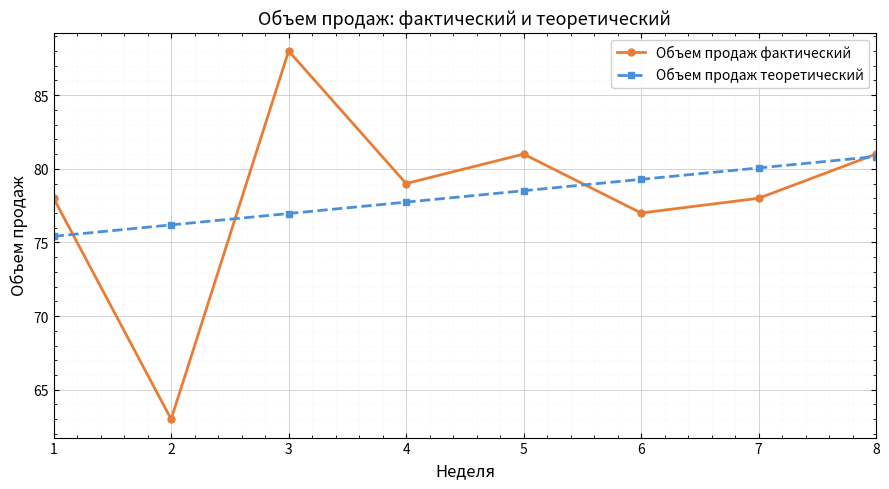

Reading left to right, what are all the values shown in this chart?

Объем продаж фактический: 78.0	63.0	88.0	79.0	81.0	77.0	78.0	81.0
Объем продаж теоретический: 75.4	76.2	77.0	77.7	78.5	79.3	80.1	80.8